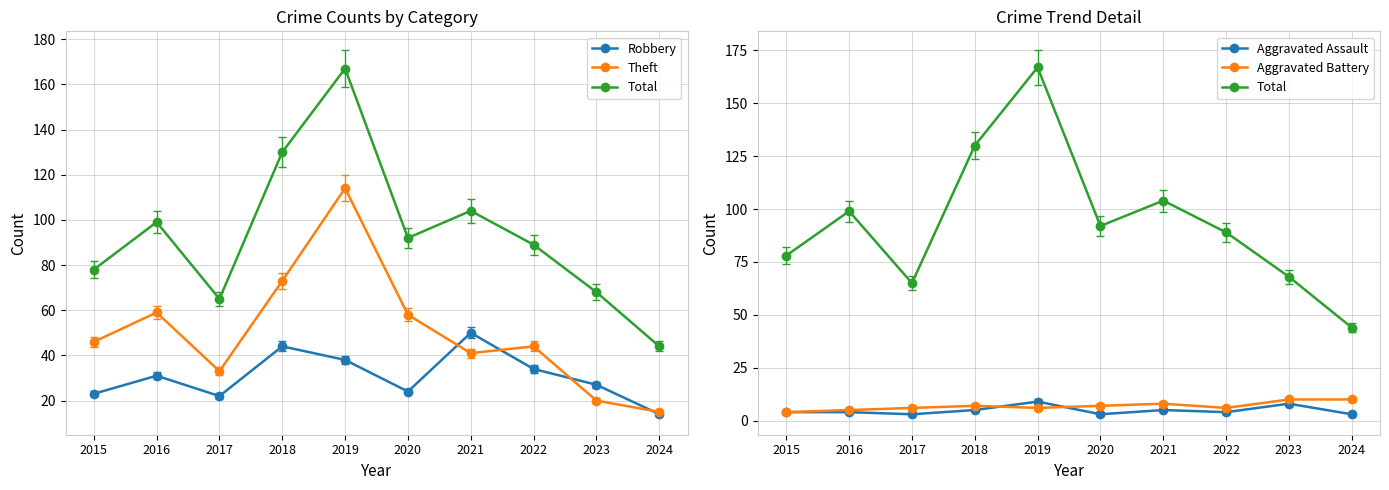

At which category does Robbery reach its first local peak?

2016